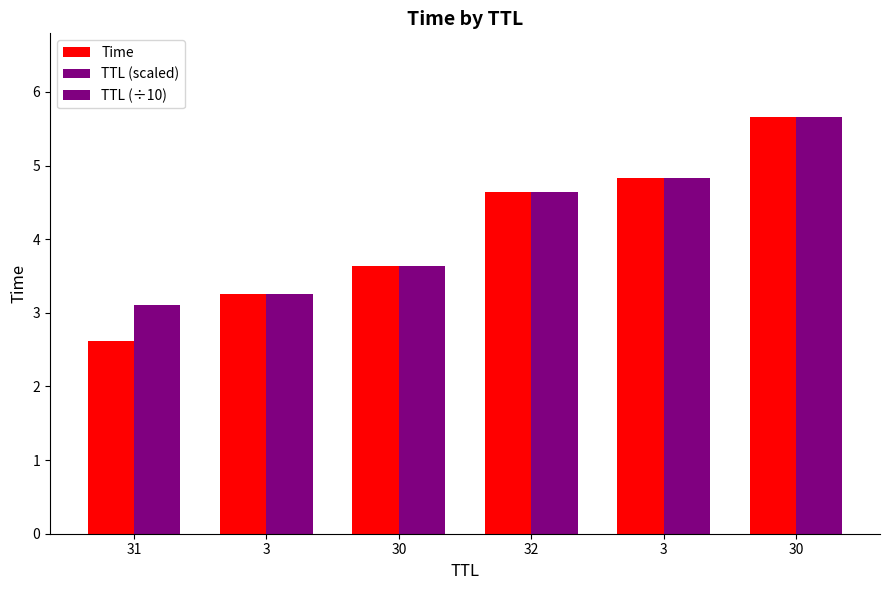

How many bars are there in each group?

3